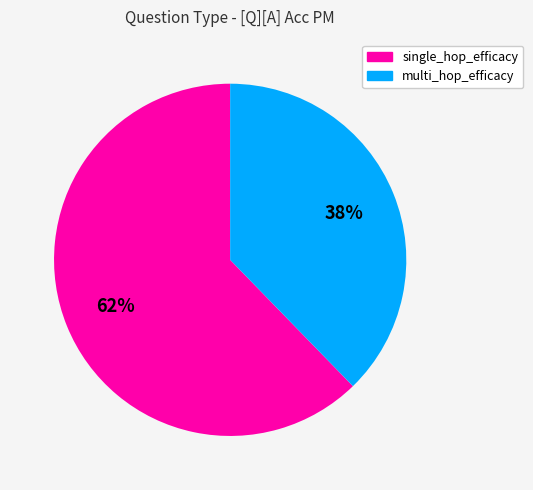

Is there a majority slice in this chart?

Yes